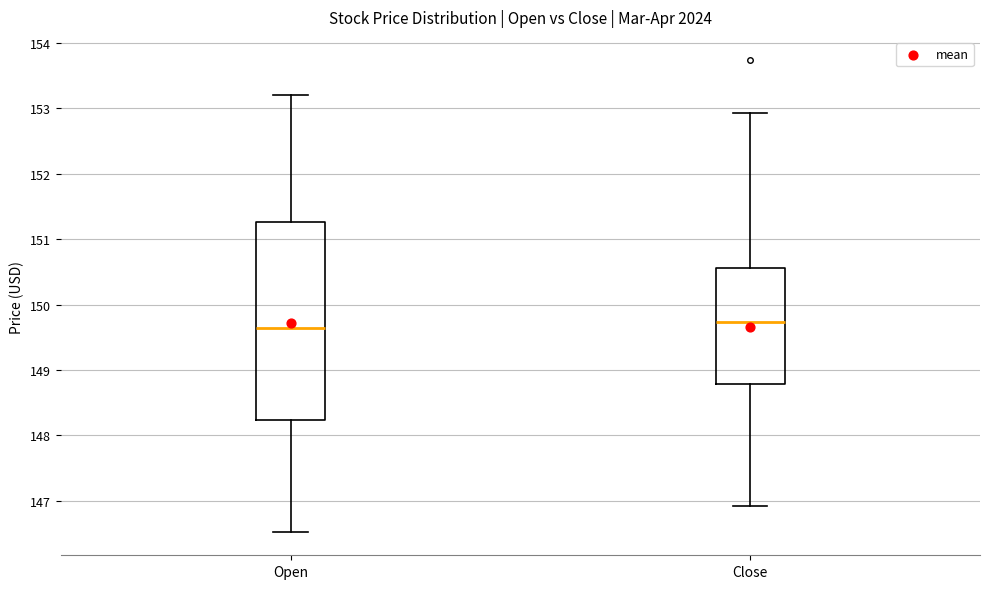

Reading left to right, read every box against the y-axis: the position of its median line, the range the box covers, and the ends of its whiskers. The values are not printed on the chart, so give them approximately, as read against the axis.

Open: median 149.7, box 148.2 to 151.3, whiskers 146.5 to 153.2
Close: median 149.7, box 148.8 to 150.6, whiskers 146.9 to 152.9